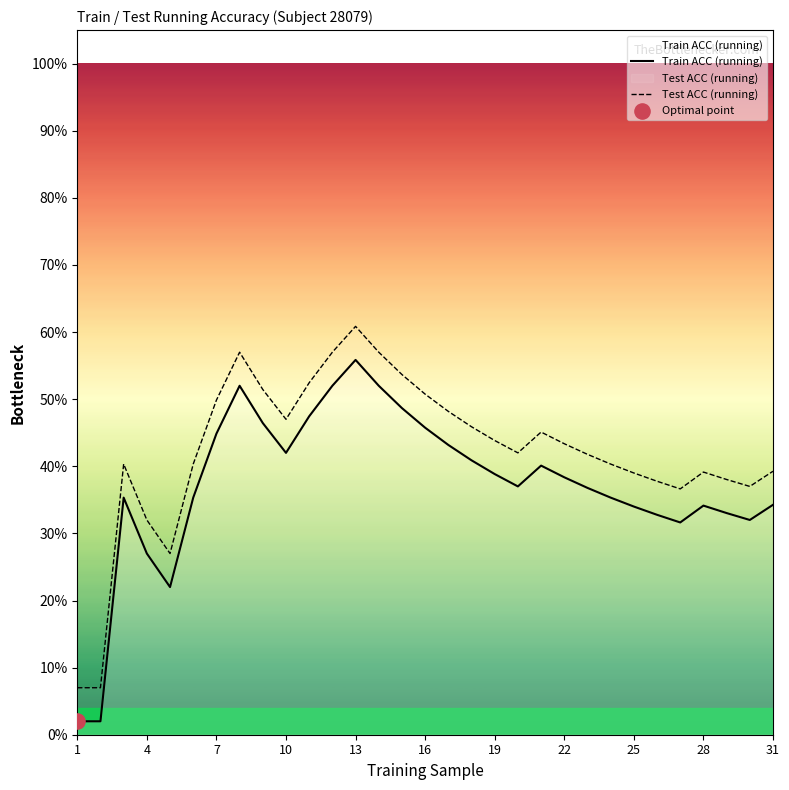

At how many categories does at least one series exceed 0?

31